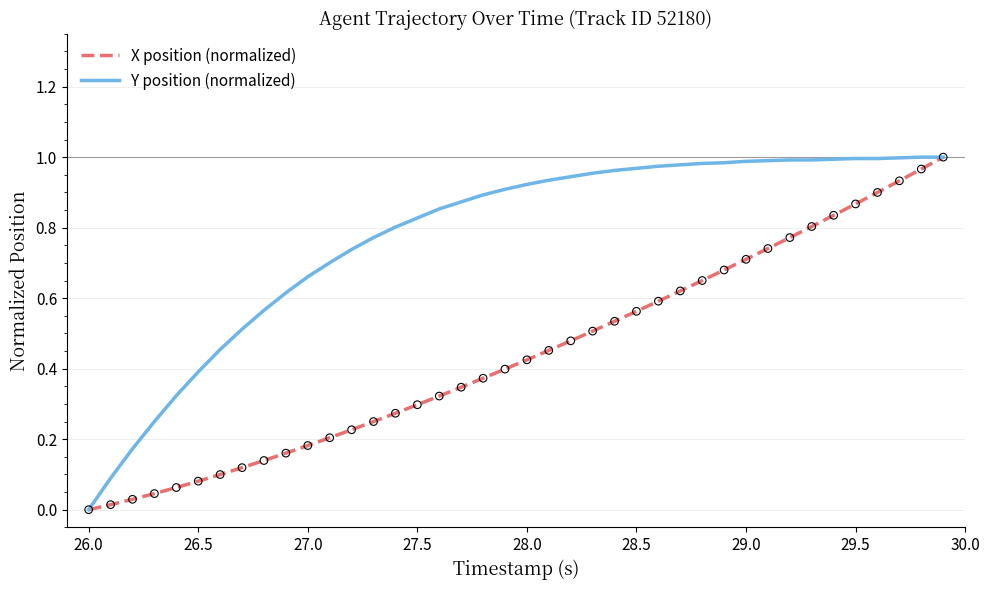

Rank the series by their average value, from highest to lowest.

Y position (normalized), X position (normalized)